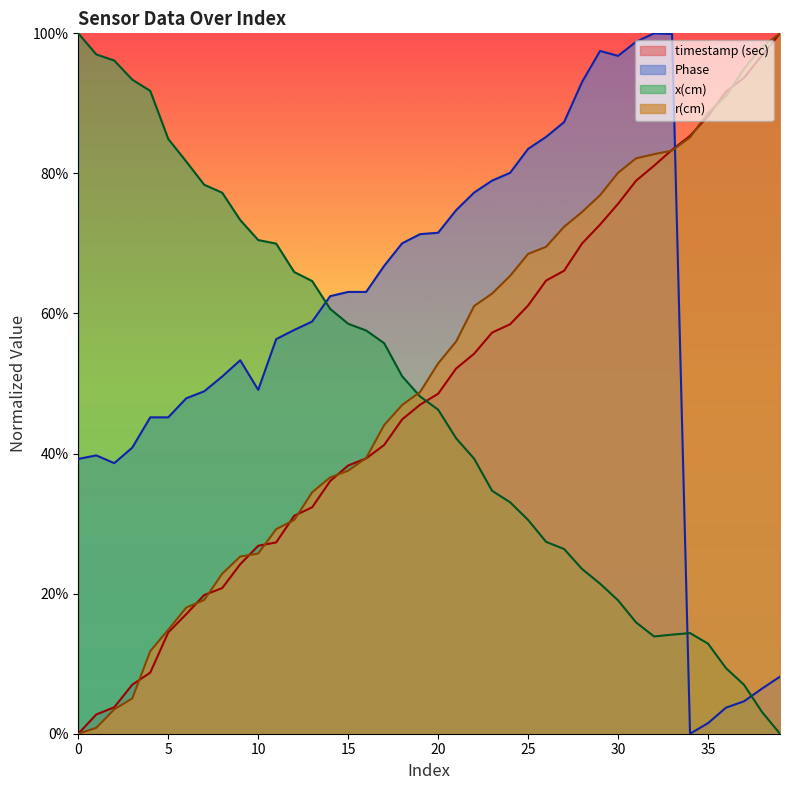

Reading right to left, what are all the values shown in this chart?

timestamp (sec): 1.0	1.0	0.9	0.9	0.9	0.9	0.8	0.8	0.8	0.8	0.7	0.7	0.7	0.6	0.6	0.6	0.6	0.5	0.5	0.5	0.5	0.4	0.4	0.4	0.4	0.4	0.3	0.3	0.3	0.3	0.2	0.2	0.2	0.2	0.1	0.1	0.1	0.0	0.0	0.0
Phase: 0.1	0.1	0.0	0.0	0.0	0.0	1.0	1.0	1.0	1.0	1.0	0.9	0.9	0.9	0.8	0.8	0.8	0.8	0.7	0.7	0.7	0.7	0.7	0.6	0.6	0.6	0.6	0.6	0.6	0.5	0.5	0.5	0.5	0.5	0.5	0.5	0.4	0.4	0.4	0.4
x(cm): 0.0	0.0	0.1	0.1	0.1	0.1	0.1	0.1	0.2	0.2	0.2	0.2	0.3	0.3	0.3	0.3	0.3	0.4	0.4	0.5	0.5	0.5	0.6	0.6	0.6	0.6	0.6	0.7	0.7	0.7	0.7	0.8	0.8	0.8	0.8	0.9	0.9	1.0	1.0	1.0
r(cm): 1.0	1.0	0.9	0.9	0.9	0.9	0.8	0.8	0.8	0.8	0.8	0.7	0.7	0.7	0.7	0.7	0.6	0.6	0.6	0.5	0.5	0.5	0.4	0.4	0.4	0.4	0.3	0.3	0.3	0.3	0.3	0.2	0.2	0.2	0.1	0.1	0.1	0.0	0.0	0.0